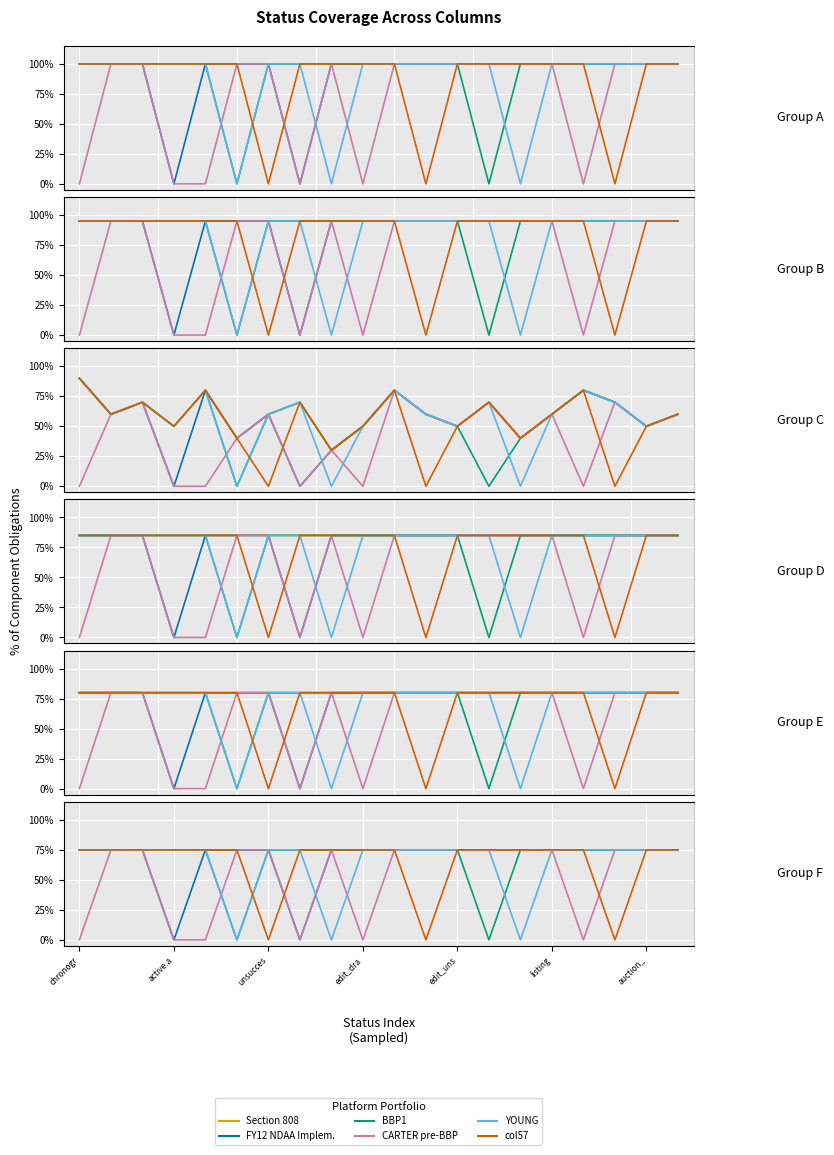

How many data points in CARTER pre-BBP are less than 75?

6